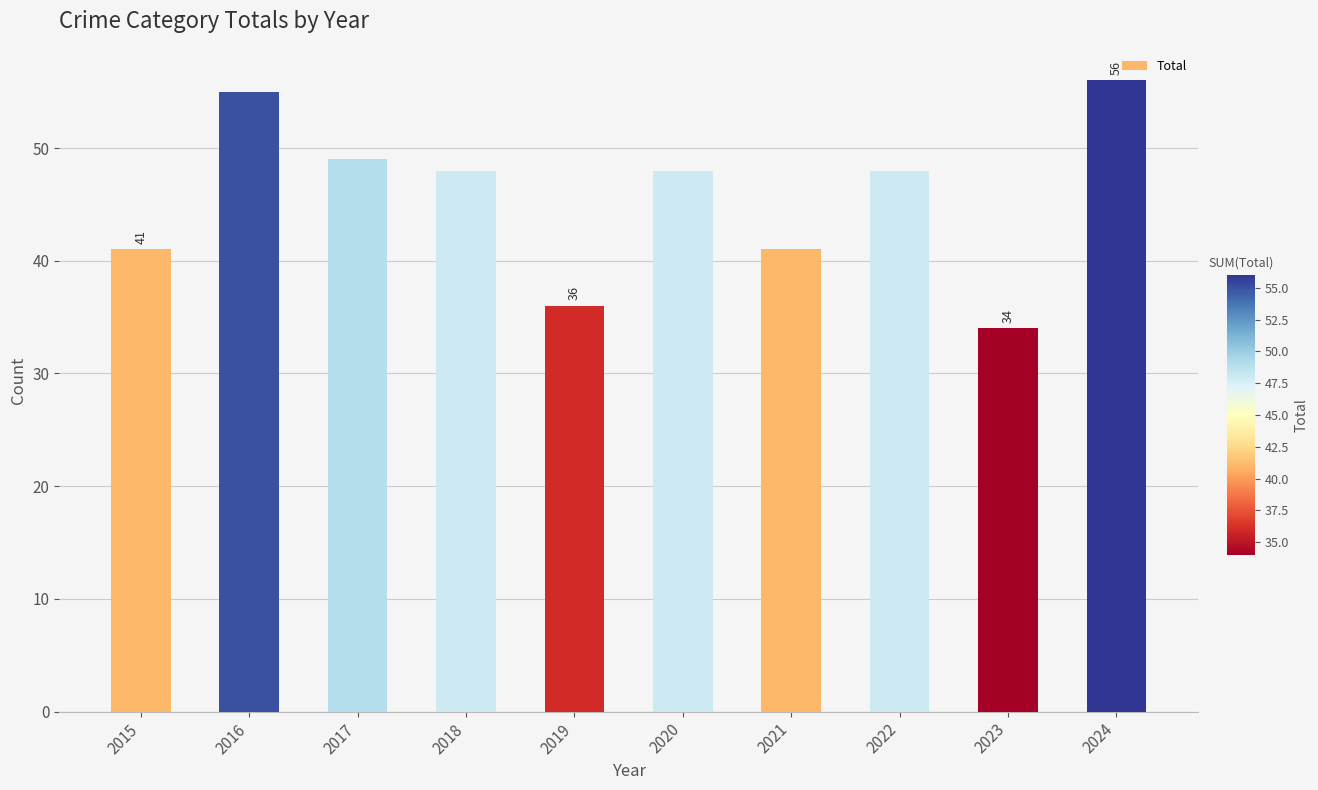

What is the ratio of the value at 2023 to the value at 2017?

0.7